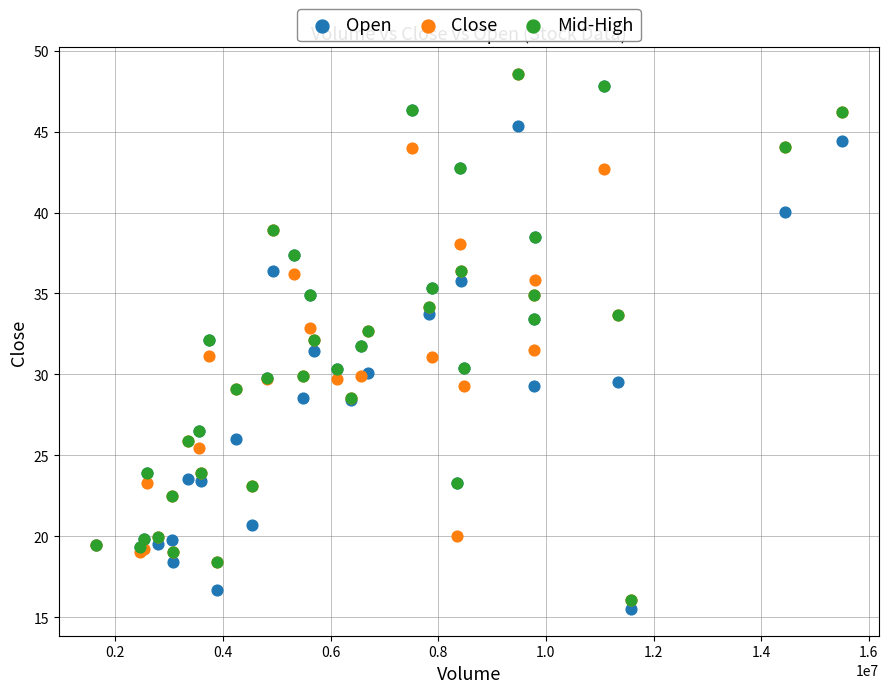

Which series contains the lowest Y value?

Open